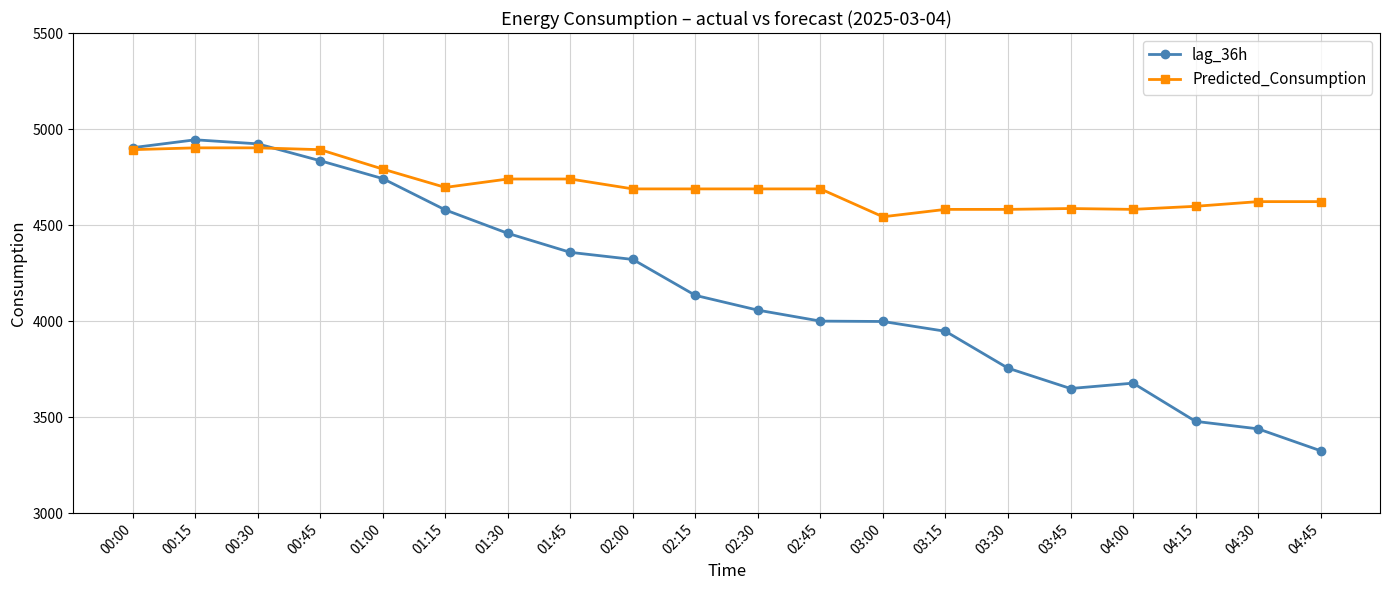

List the series in order of their overall mean, highest first.

Predicted_Consumption, lag_36h